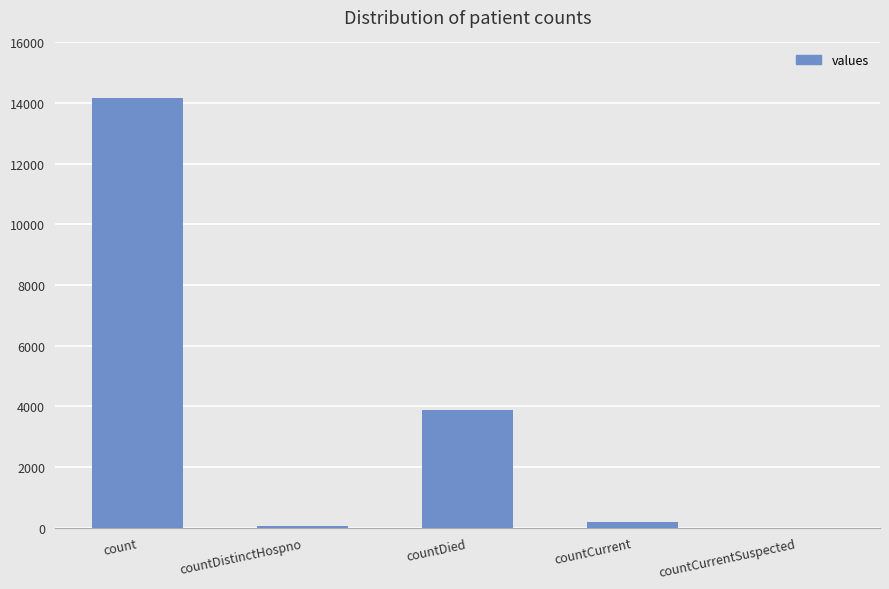

The value at countCurrentSuspected is -5890. True or false?

False